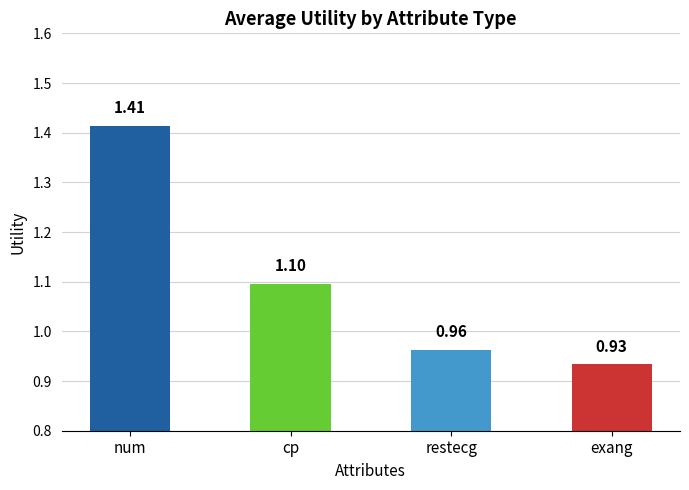

List the labels in order of value, largest first.

num, cp, restecg, exang